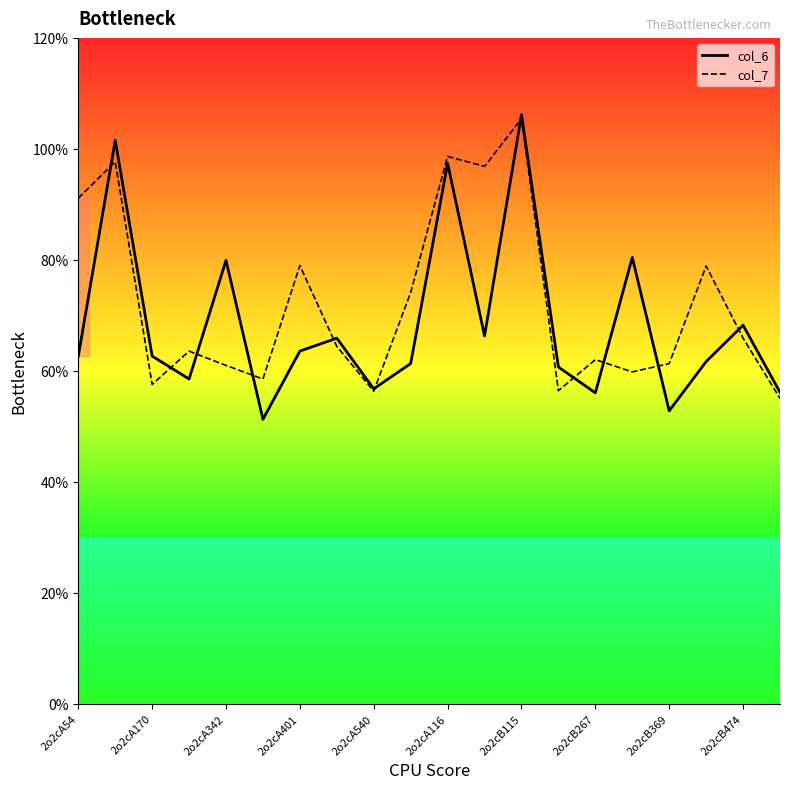

Where does the col_6 series first go above 6?

2o2cA54